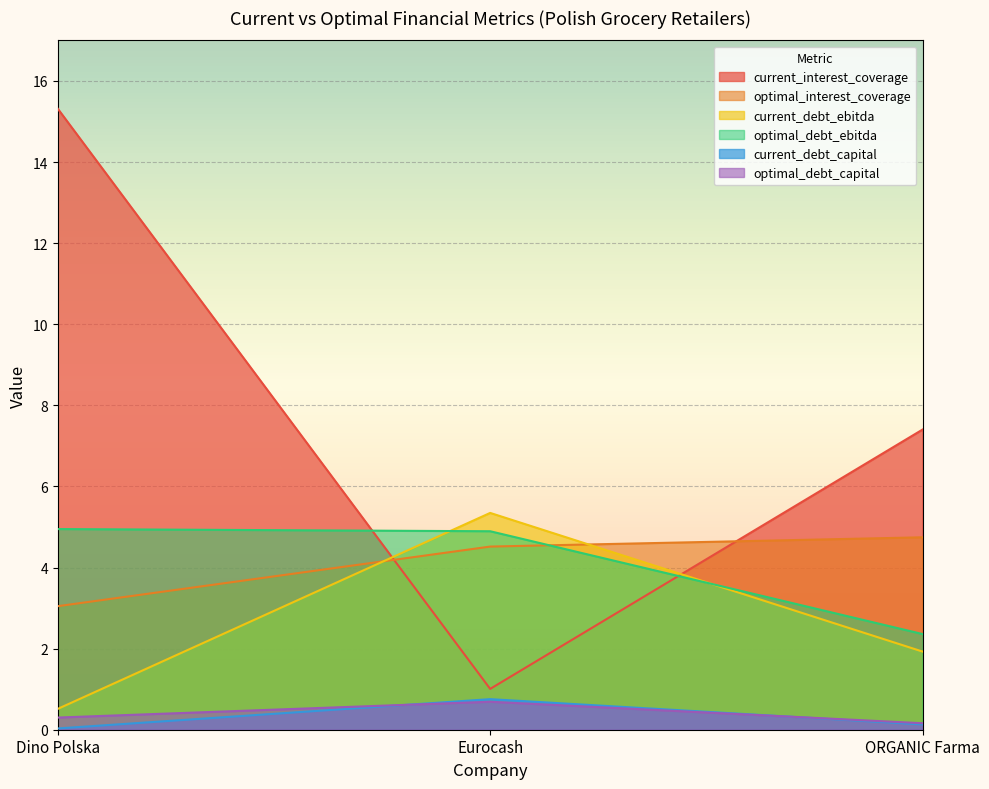

Between Dino Polska and Eurocash, which series saw the biggest shift?

current_interest_coverage